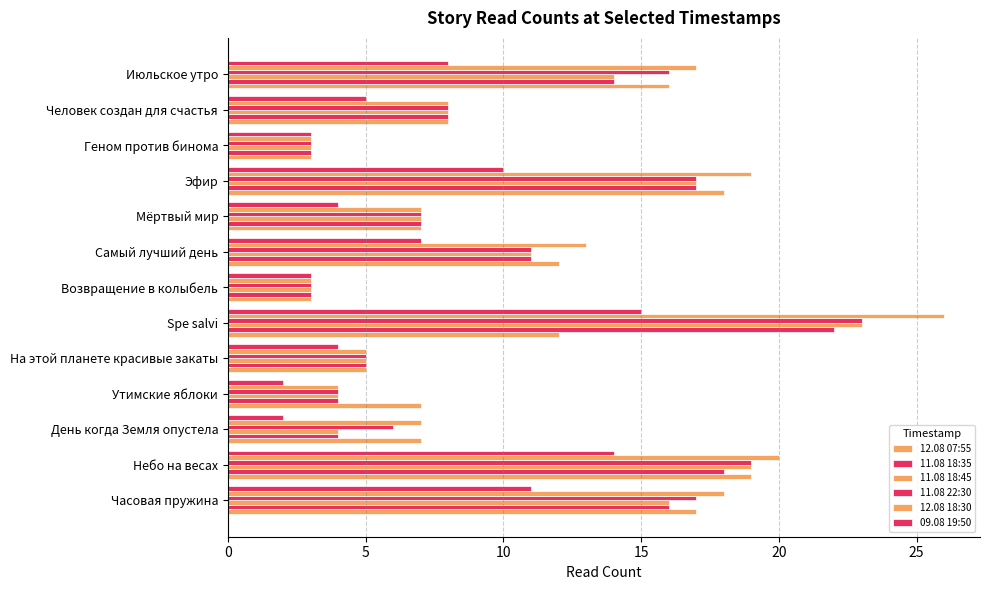

Count the number of categories in the chart.

13